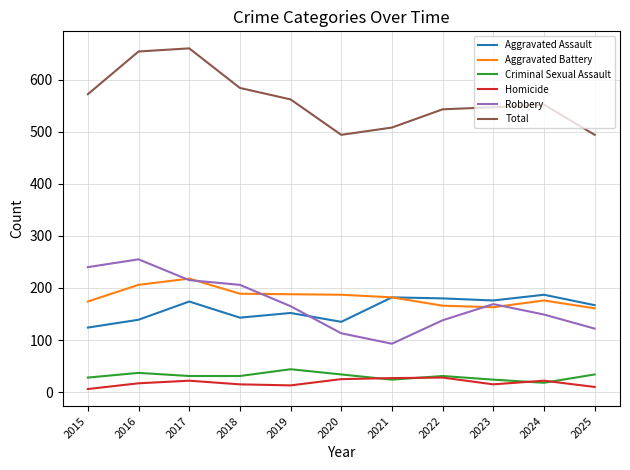

What is the average value of the Criminal Sexual Assault series?

31